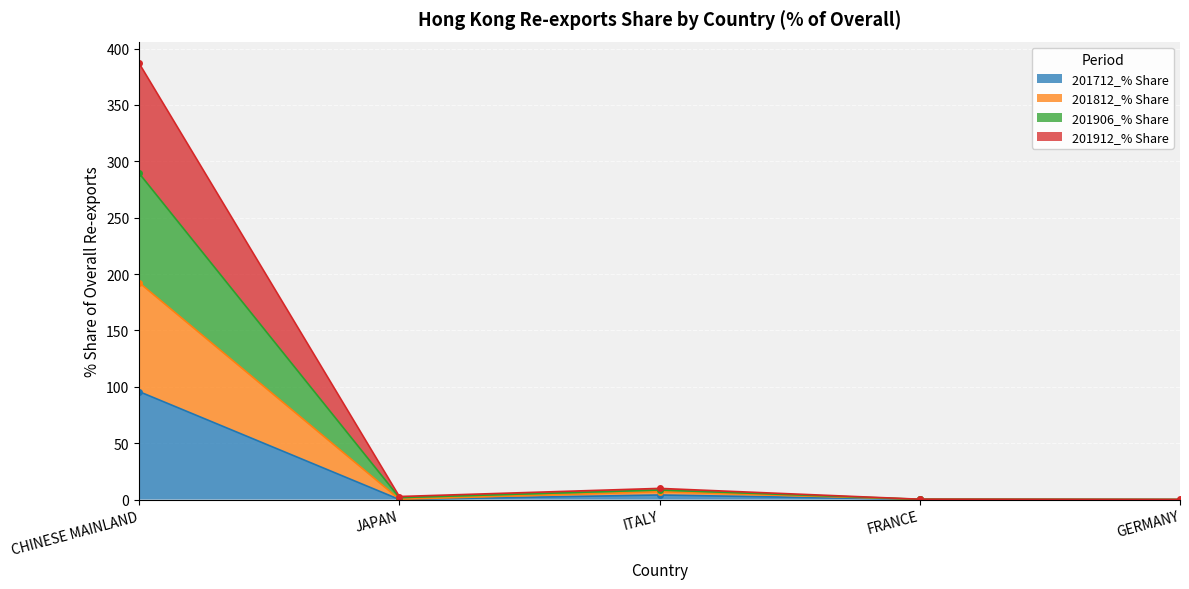

At how many categories does at least one series exceed 255?

1